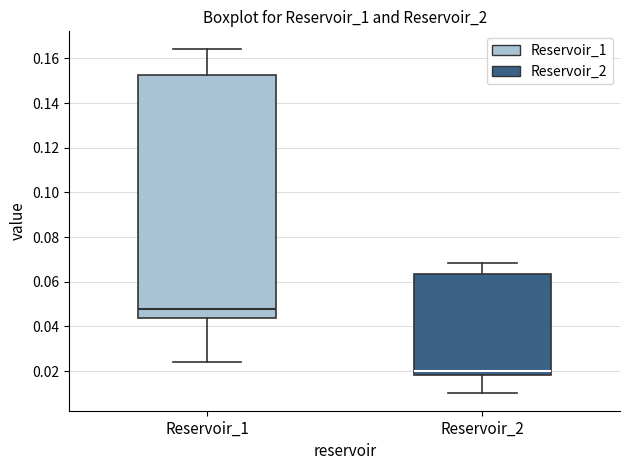

Reading left to right, transcribe this box plot: for each box, give where its median line is, the range the box spans, and where its two whiskers end, as read against the y-axis. The values are not printed on the chart, so give them approximately, as read against the axis.

Reservoir_1: median 0.048, box 0.044 to 0.152, whiskers 0.024 to 0.164
Reservoir_2: median 0.020, box 0.018 to 0.064, whiskers 0.010 to 0.068